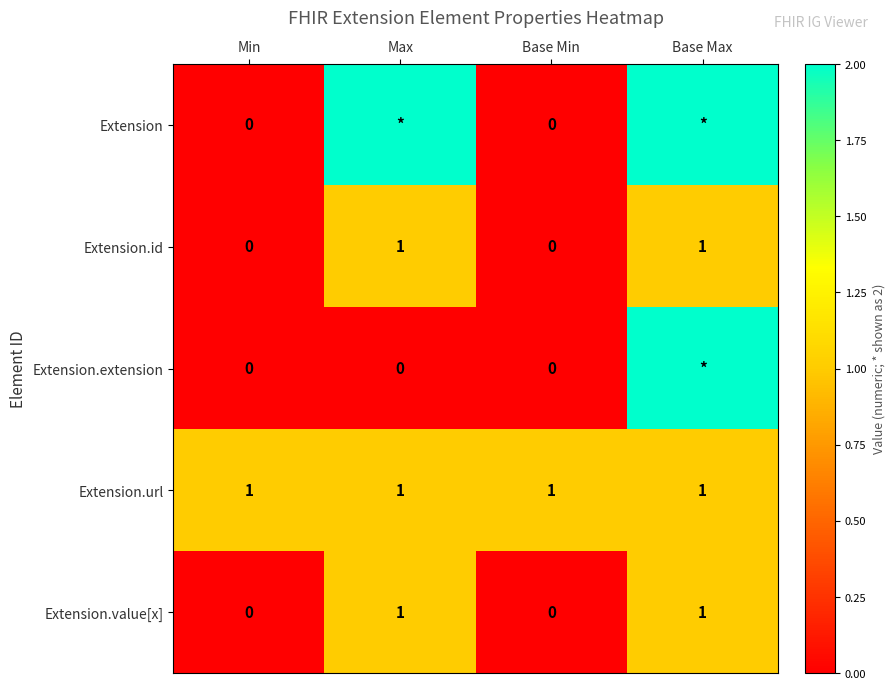

Is the value of Extension.extension at Max greater than the value of Extension.value[x] at Base Max?

No